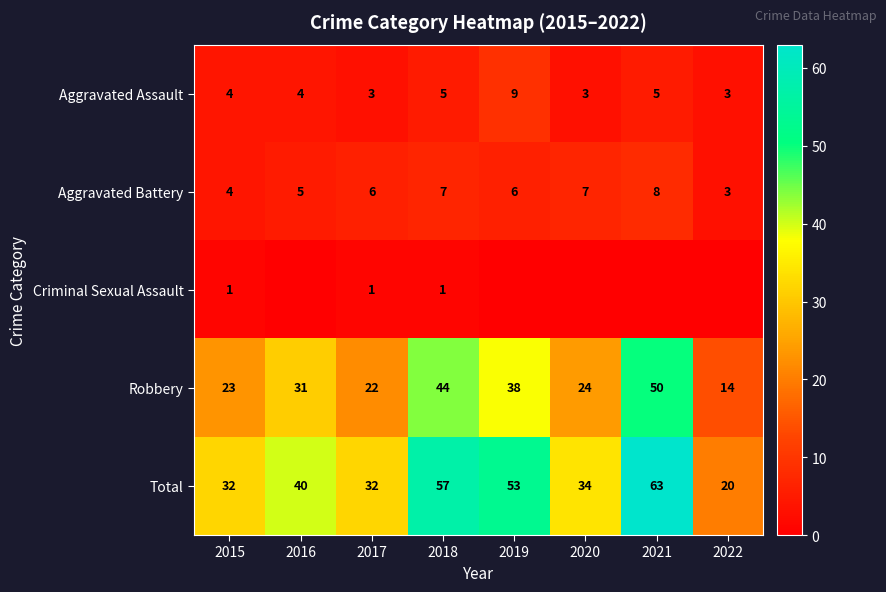

The Aggravated Assault series shows 5 at 2022. True or false?

False